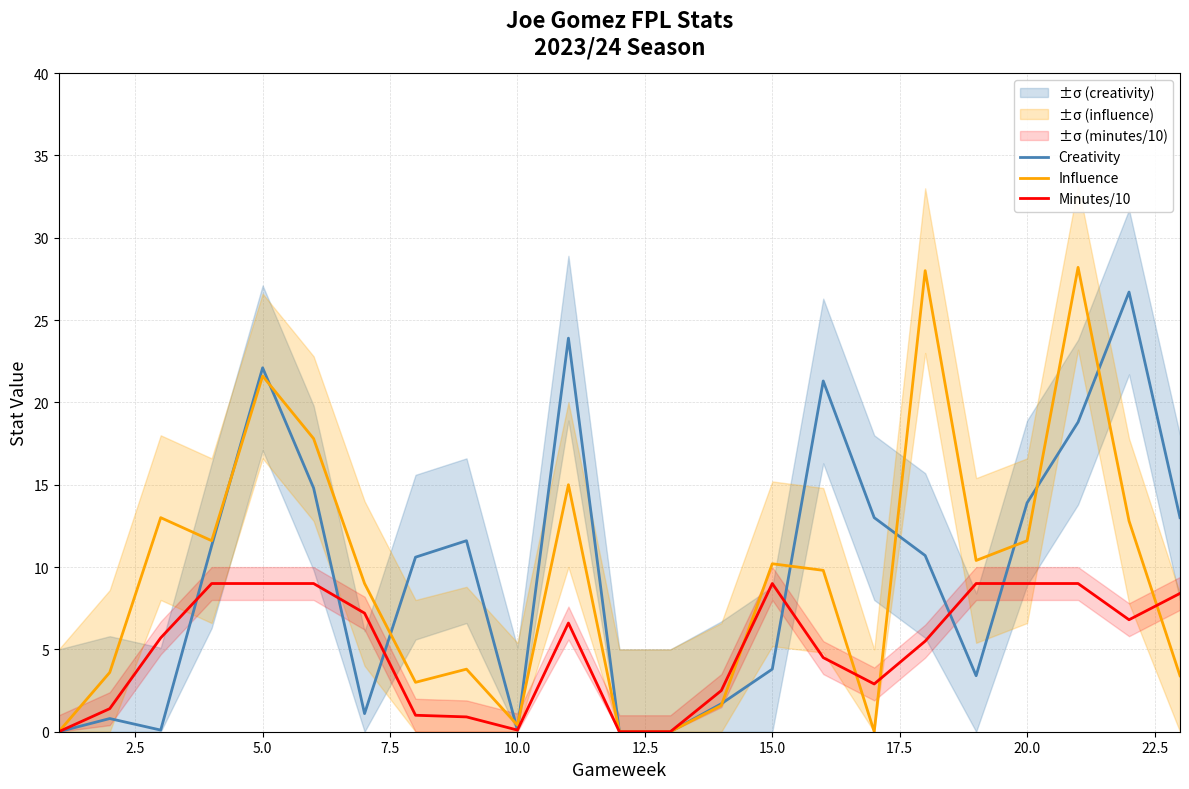

What is the highest value of the Minutes/10 series?

9.0